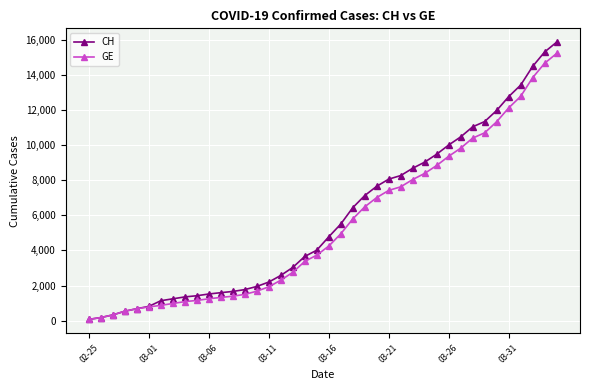

What is the highest value of the GE series?

15219